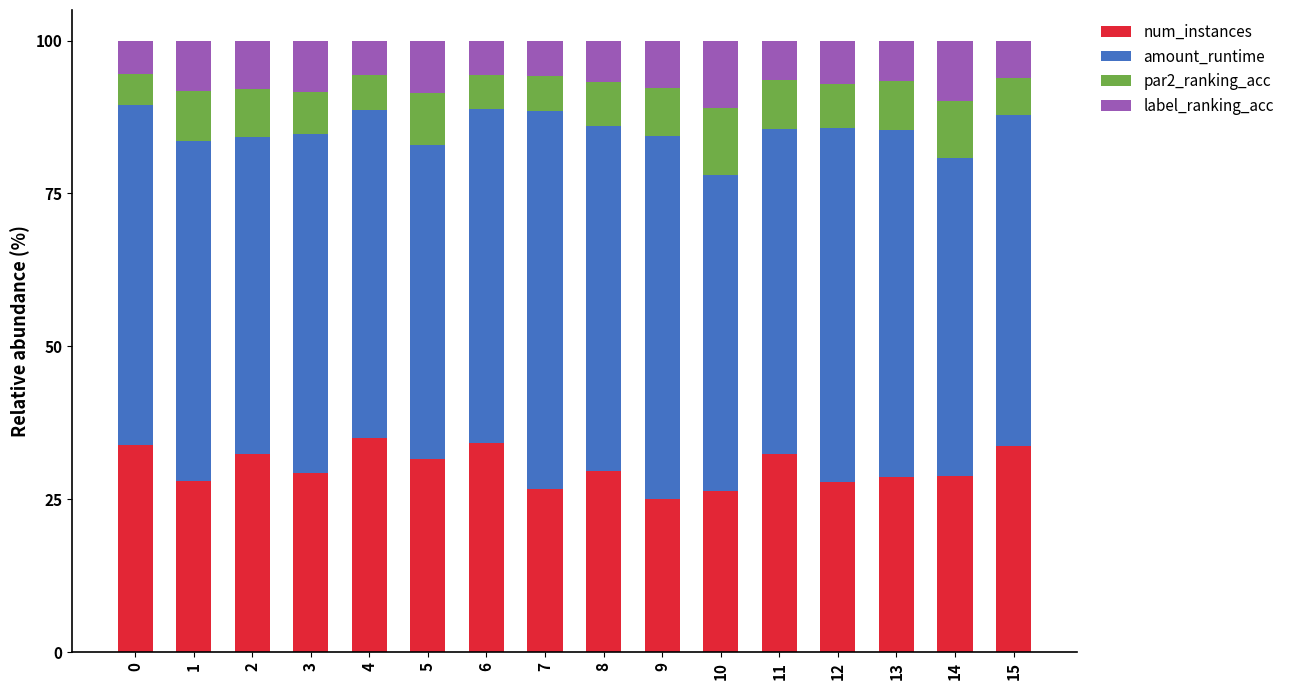

What is the highest value of the num_instances series?

35.0